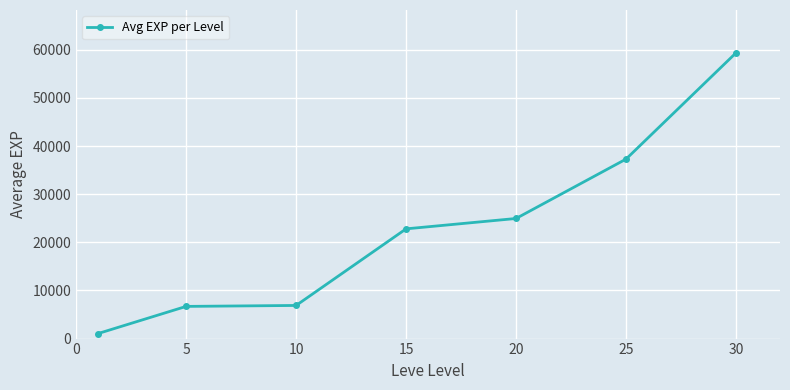

What is the difference between the maximum and minimum values?

58328